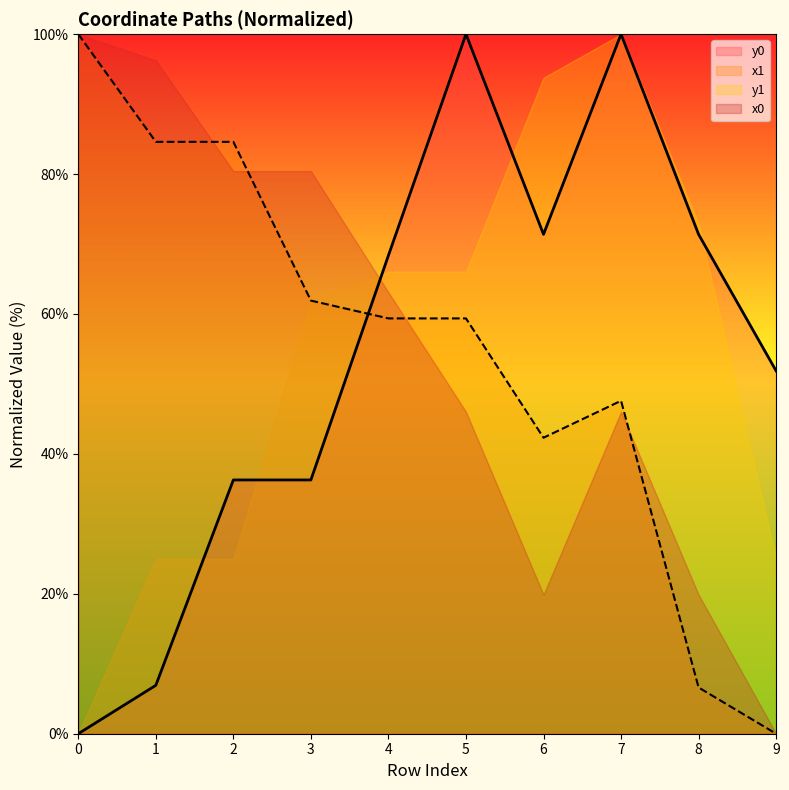

At which label does y0 first exceed 68?

4